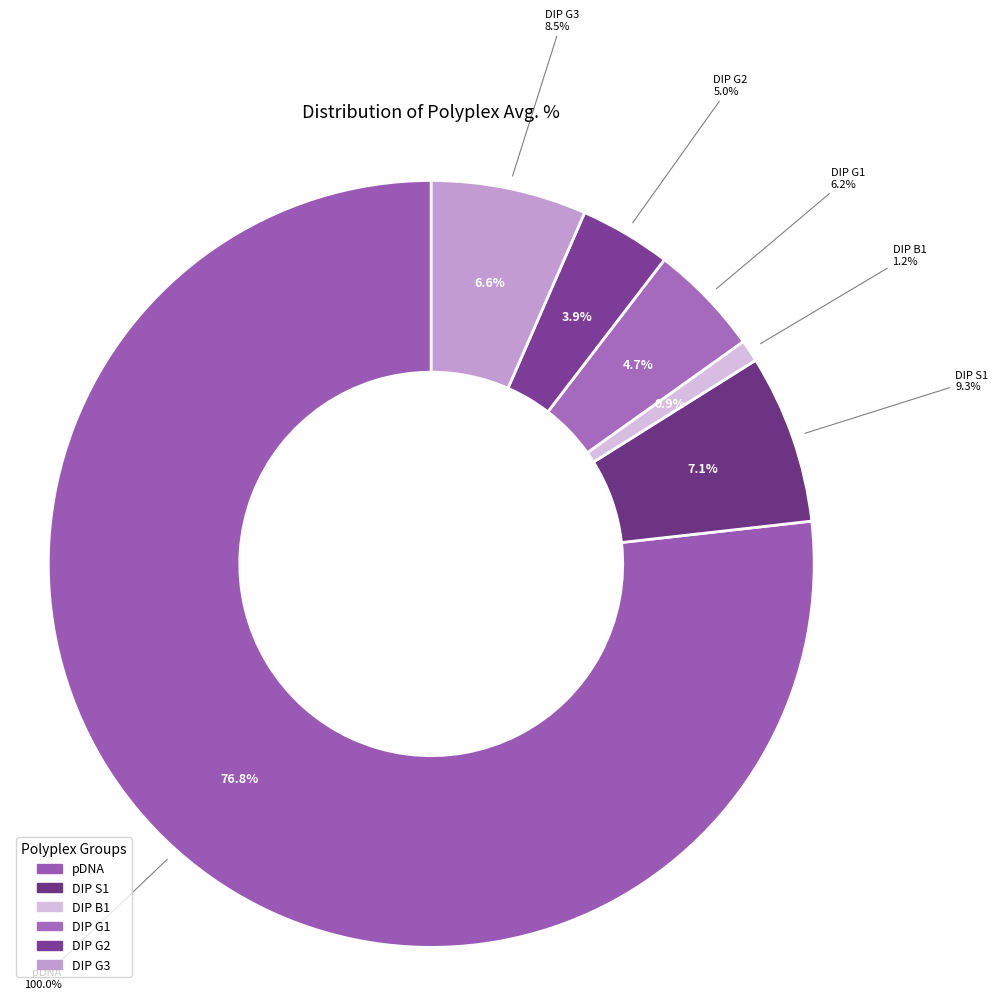

Count the number of slices in the pie.

6